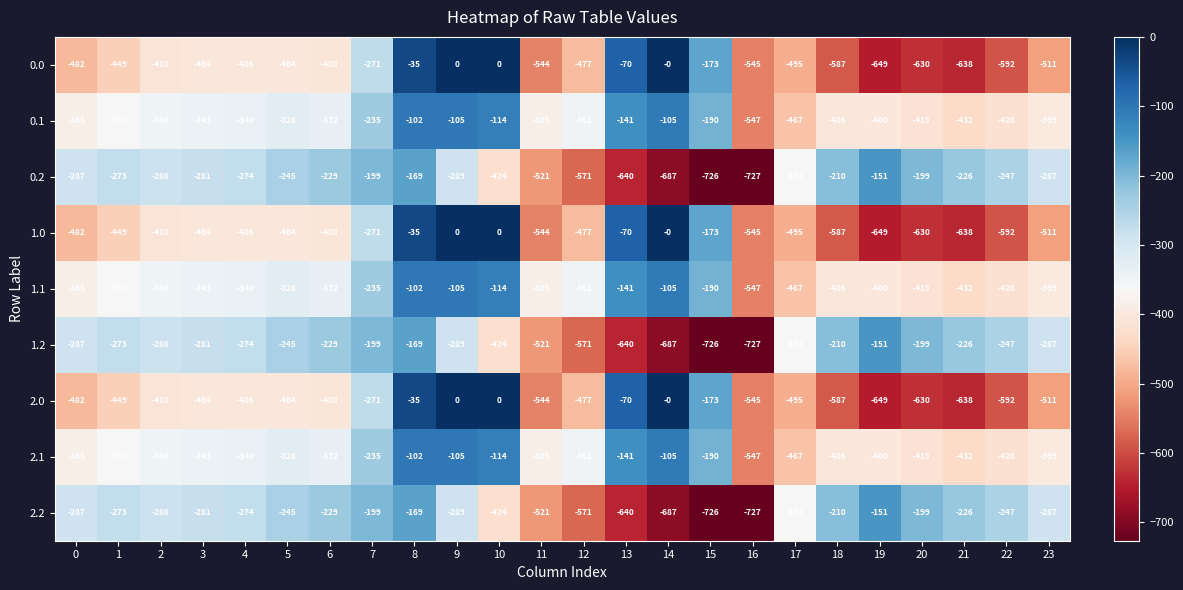

At which category is the sum across all series the highest?

8